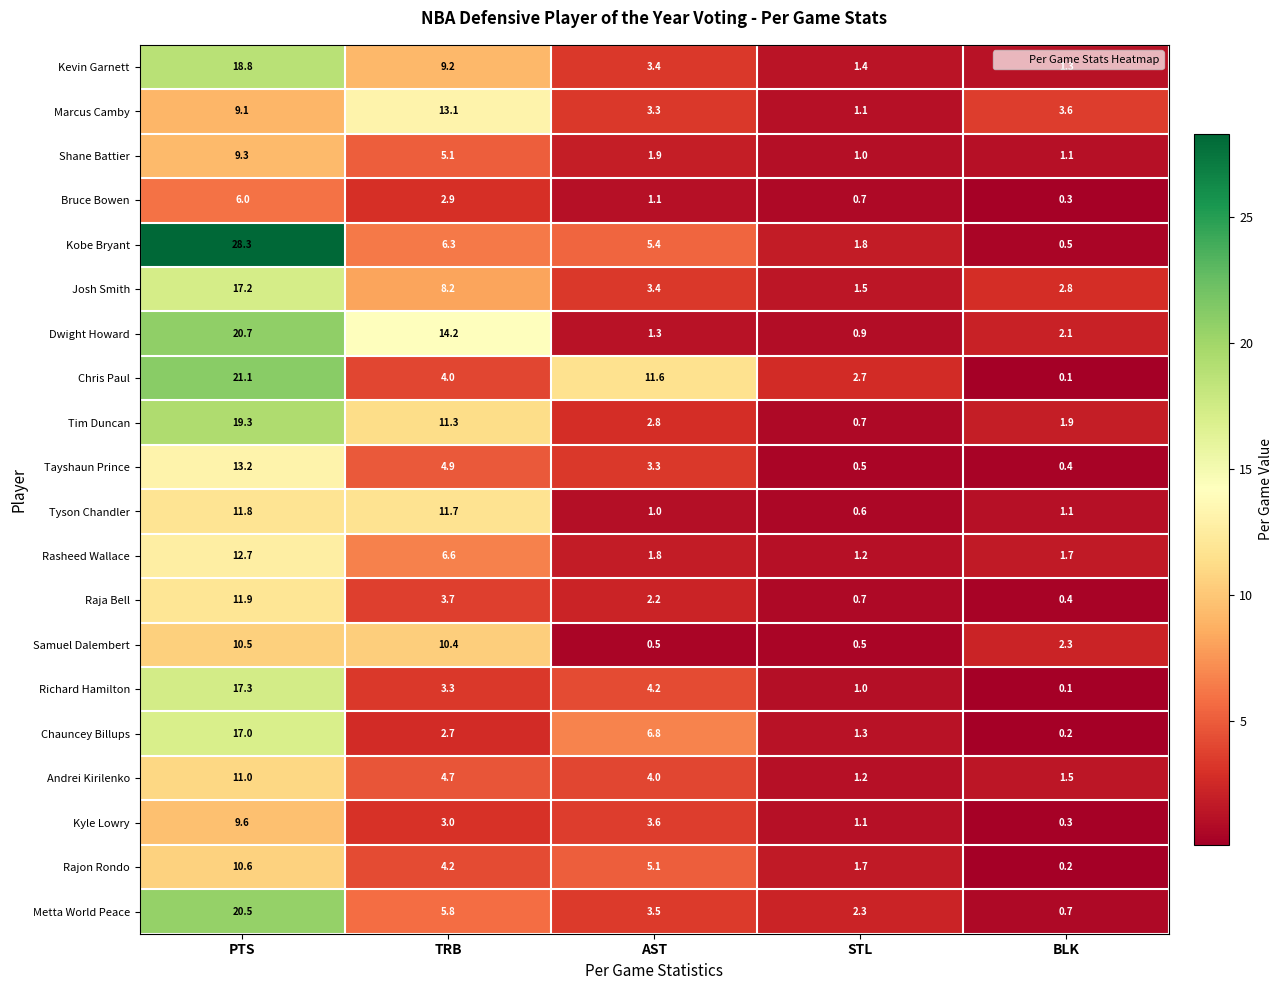

Is it true that Chauncey Billups equals 0.2 at BLK?

True